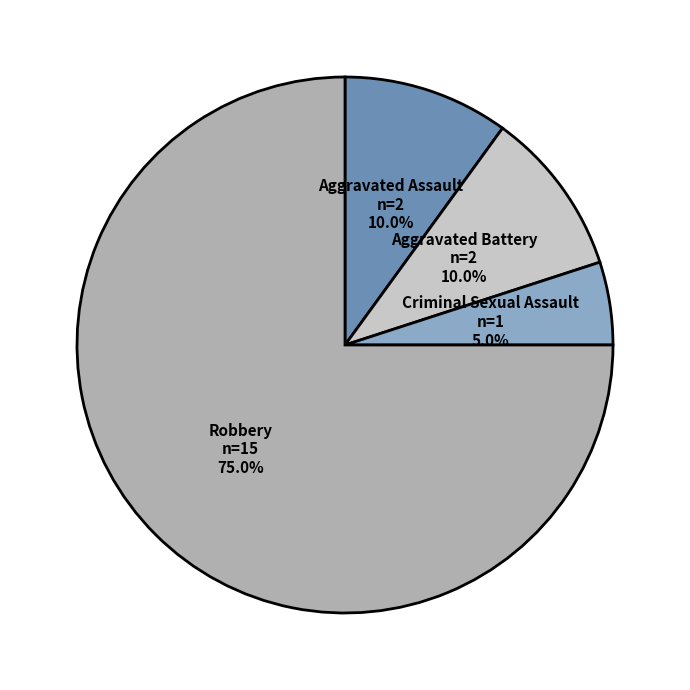

Which slice is the smallest?

Criminal Sexual Assault